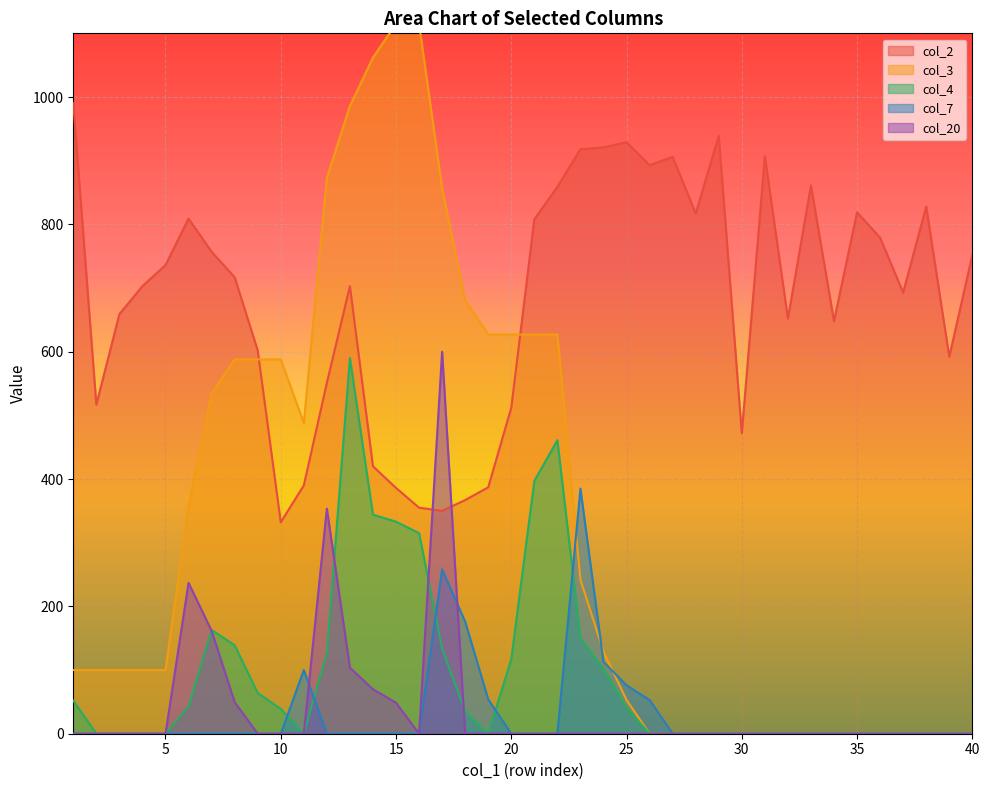

Where is col_7 nearest to the value 192?

18